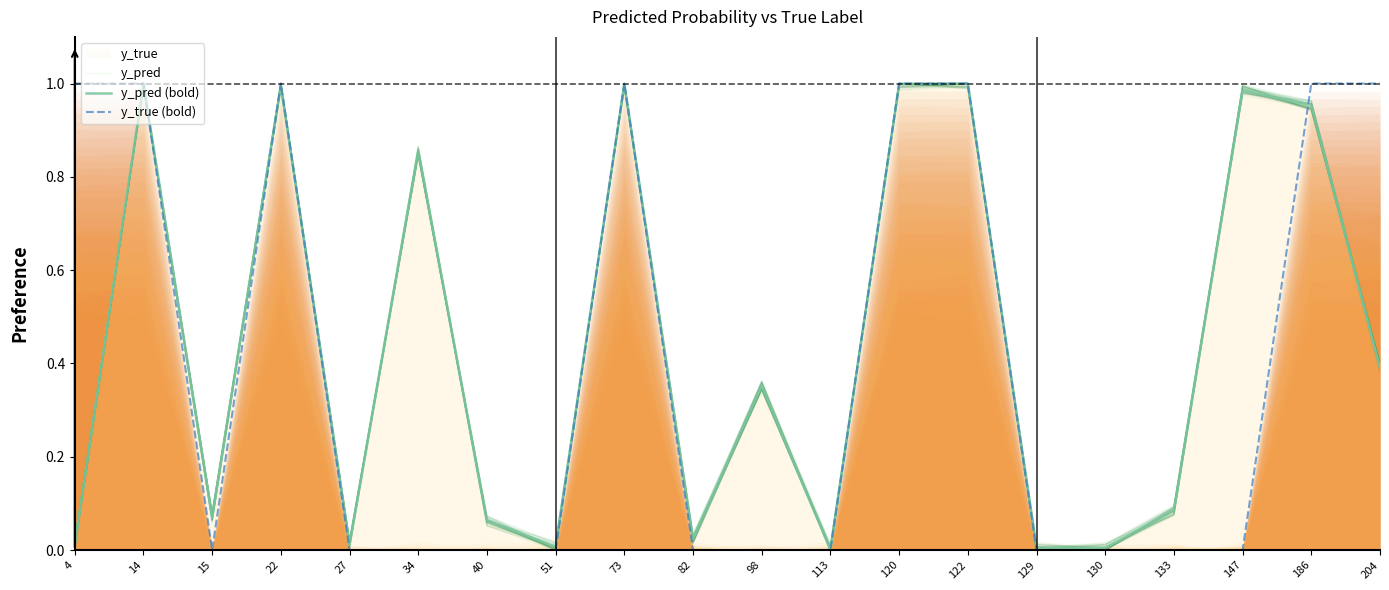

Which series changed the most between 22 and 147?

y_true (bold)